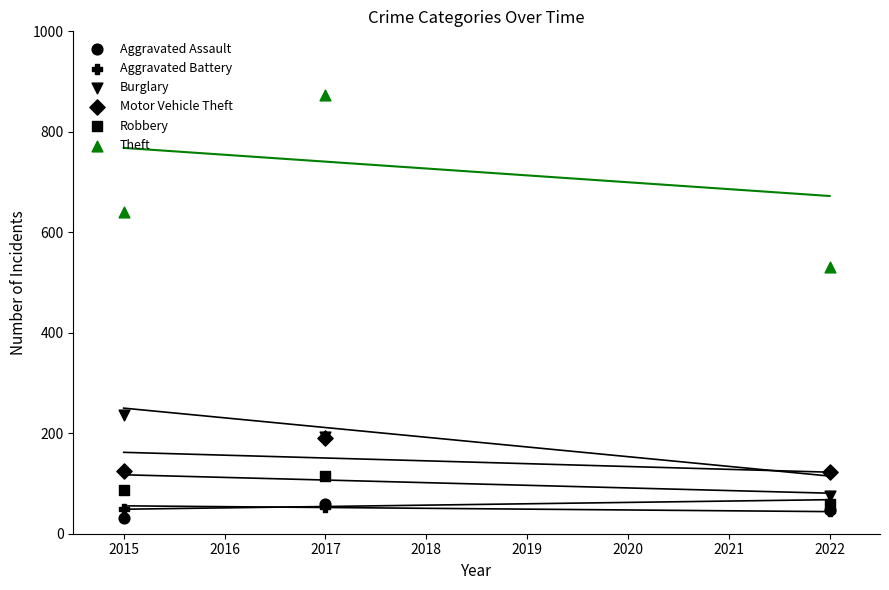

What are all the series names shown in the legend?

Aggravated Assault, Aggravated Battery, Burglary, Motor Vehicle Theft, Robbery, Theft